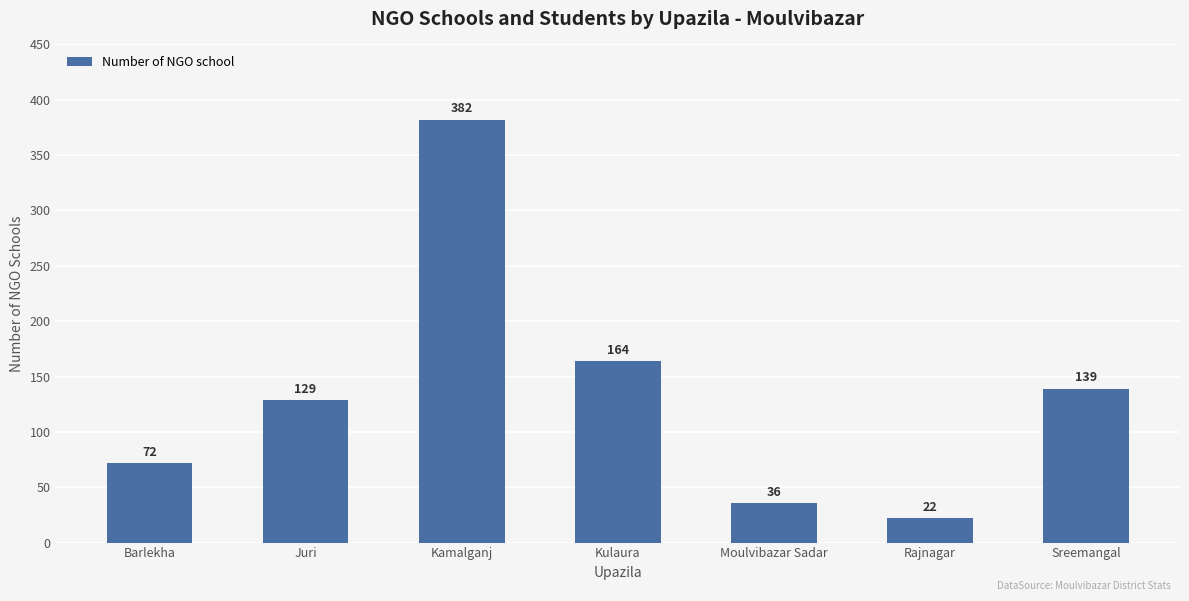

List the labels in order of value, smallest first.

Rajnagar, Moulvibazar Sadar, Barlekha, Juri, Sreemangal, Kulaura, Kamalganj